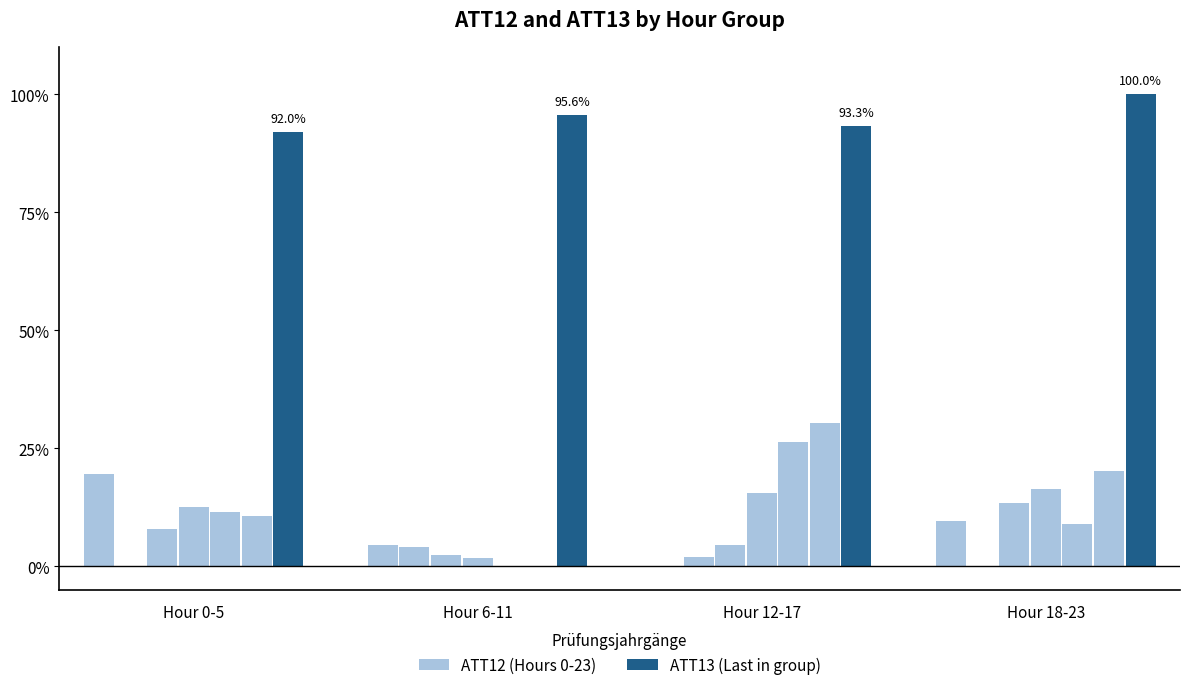

The value at 1 is 12.4. True or false?

False